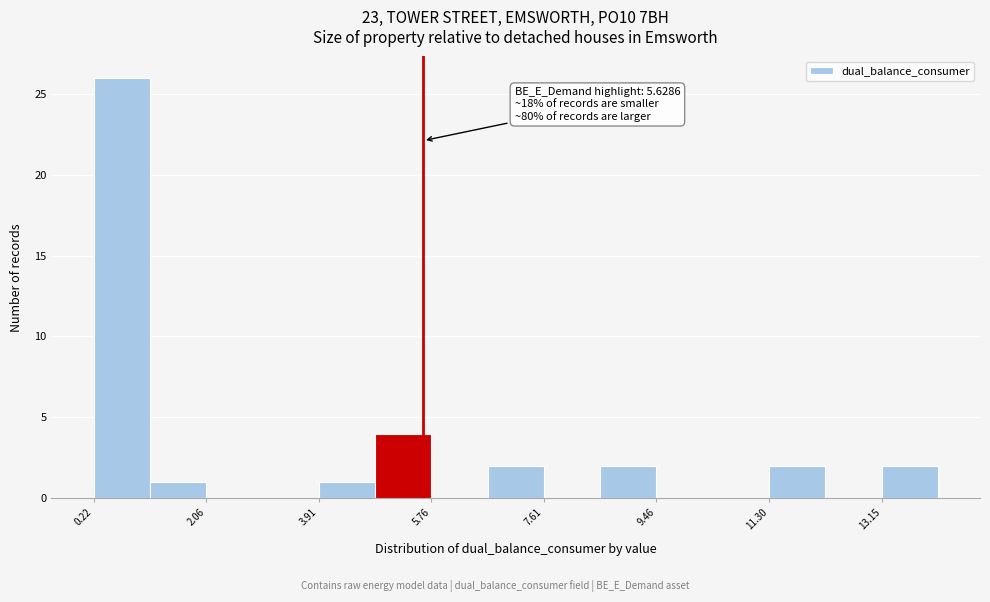

Which range on the x-axis has the tallest bar?

0.2 to 1.2